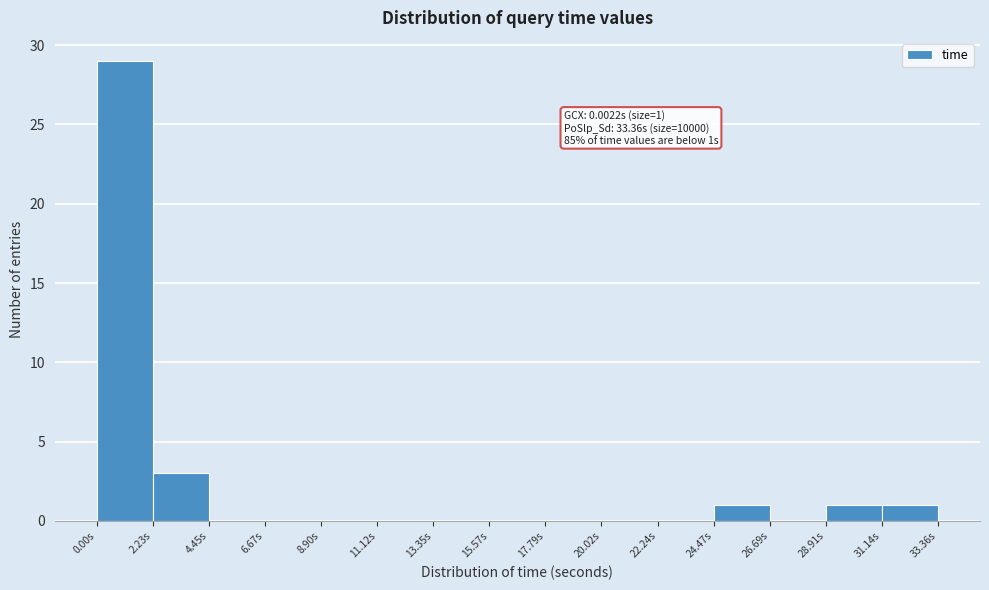

Which range on the x-axis has the tallest bar?

0.0 to 2.0